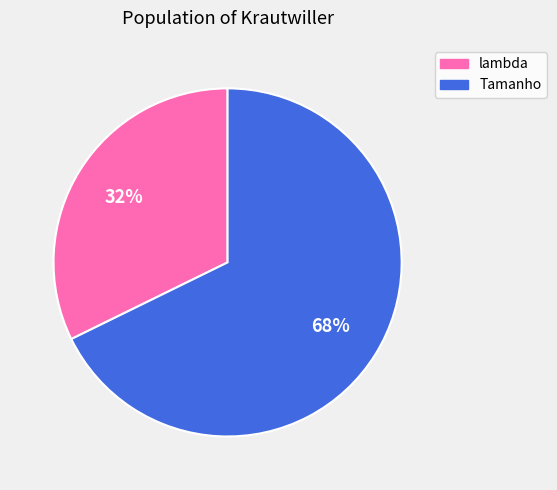

Approximately how many times larger is the value at lambda compared to Tamanho?

0.5